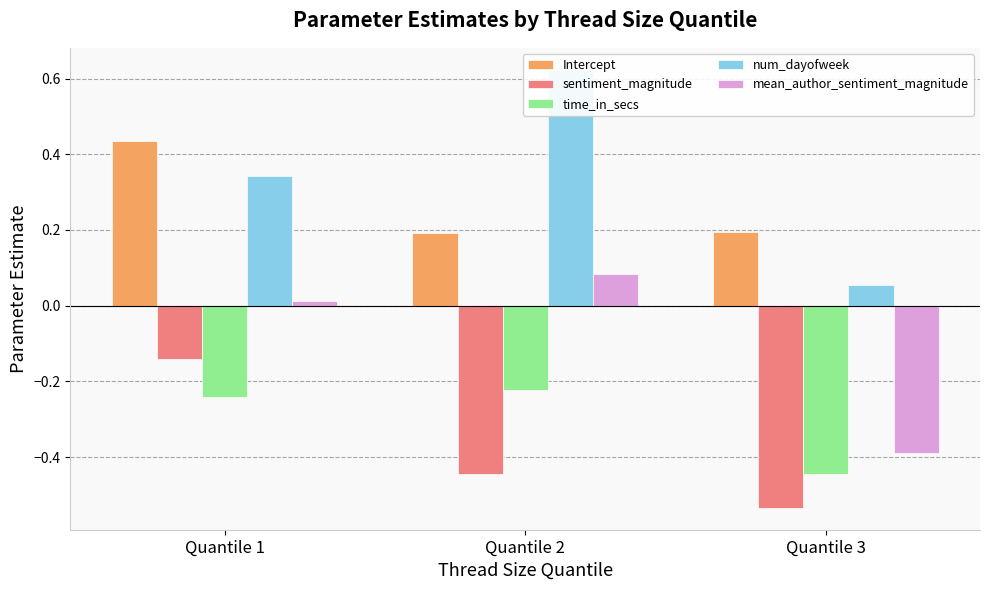

What is the smallest value displayed?

-0.5